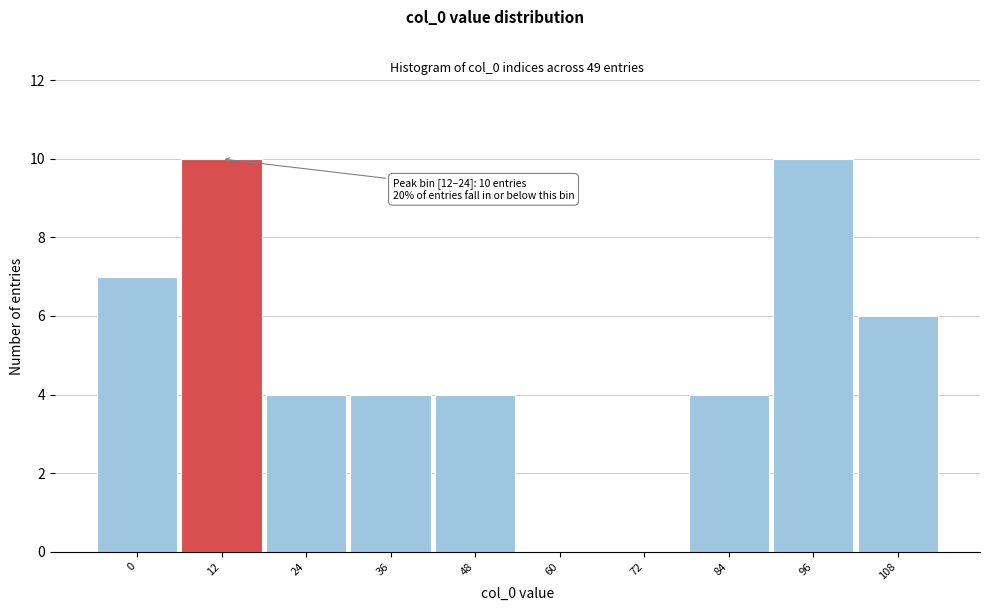

Reading left to right, list all the values displayed in this chart.

0=7	12=10	24=4	36=4	48=4	60=0	72=0	84=4	96=10	108=6